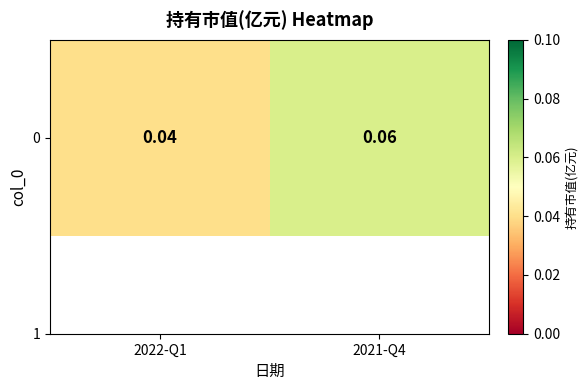

The value at 2021-Q4 is 0.1. True or false?

True